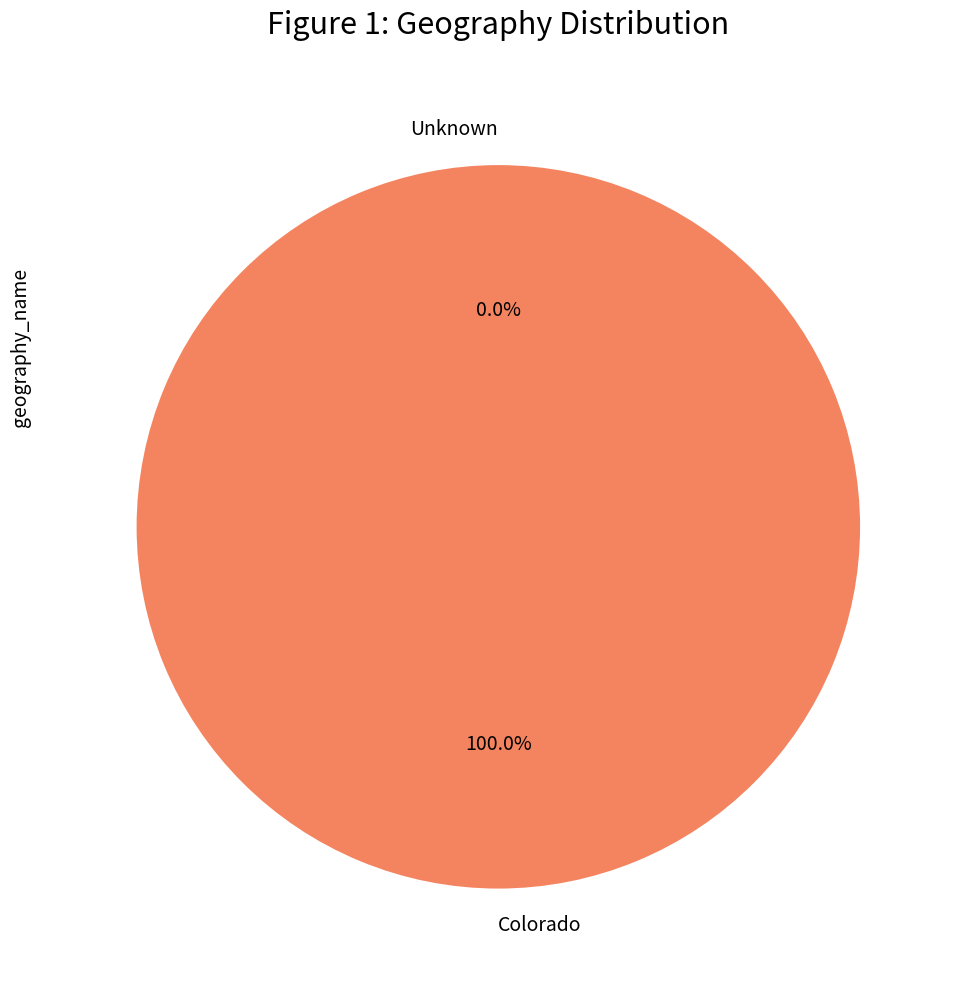

What is the change in value from Unknown to Colorado?

+1